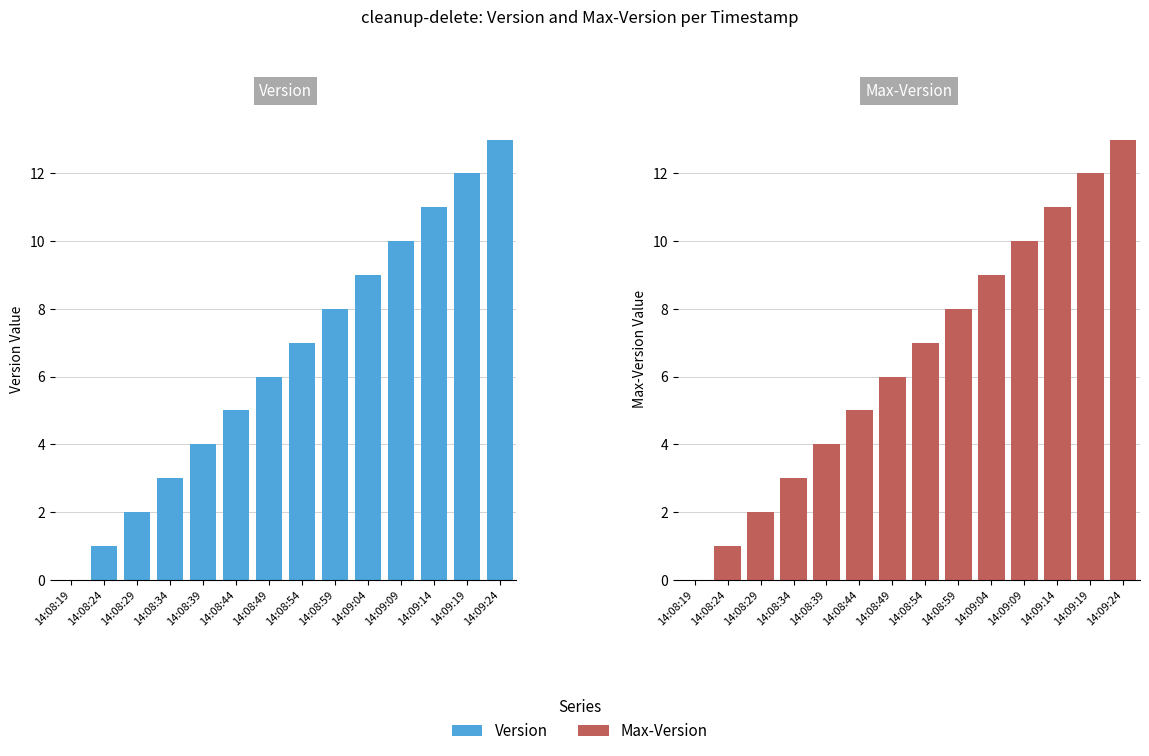

What is the label of the 1st bar from the left?

14:08:19